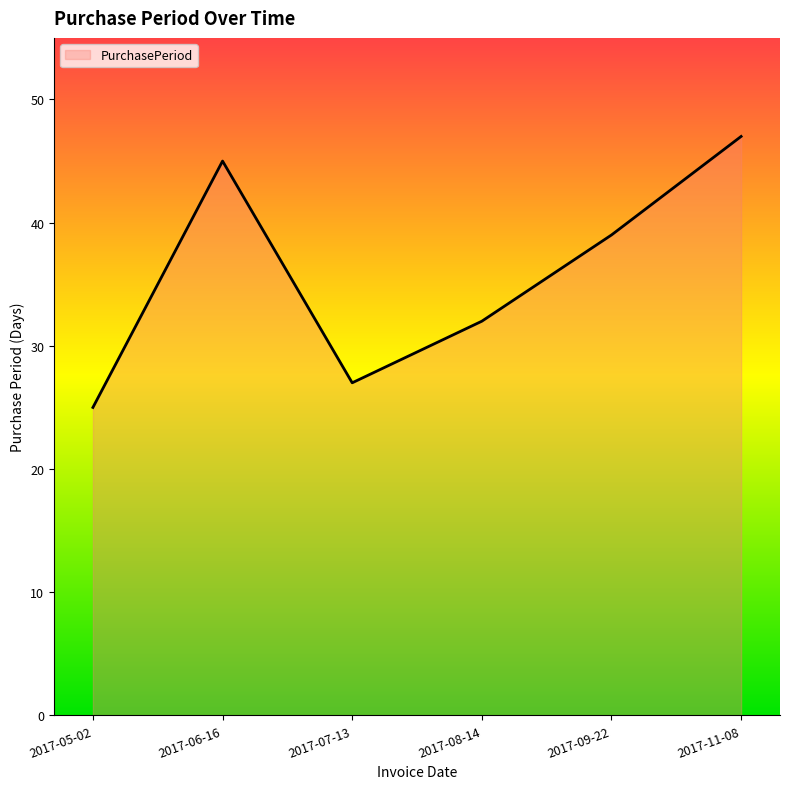

How many categories are shown in the chart?

6